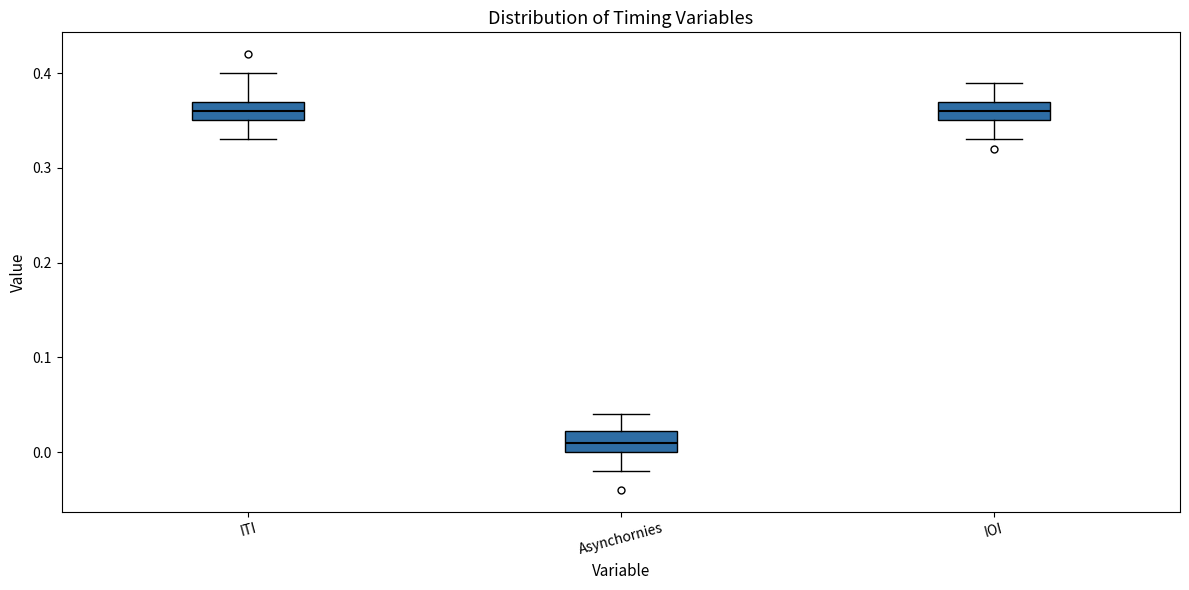

Reading left to right, transcribe this box plot: for each box, give where its median line is, the range the box spans, and where its two whiskers end, as read against the y-axis. The values are not printed on the chart, so give them approximately, as read against the axis.

ITI: median 0.36, box 0.35 to 0.37, whiskers 0.33 to 0.40
Asynchornies: median 0.01, box 0.00 to 0.02, whiskers -0.02 to 0.04
IOI: median 0.36, box 0.35 to 0.37, whiskers 0.33 to 0.39